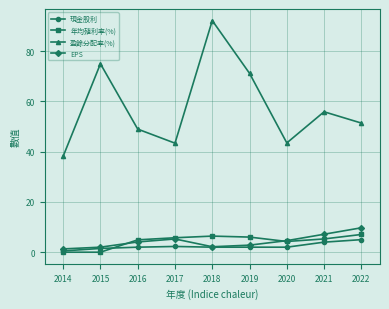

At which category is the sum across all series the highest?

2018